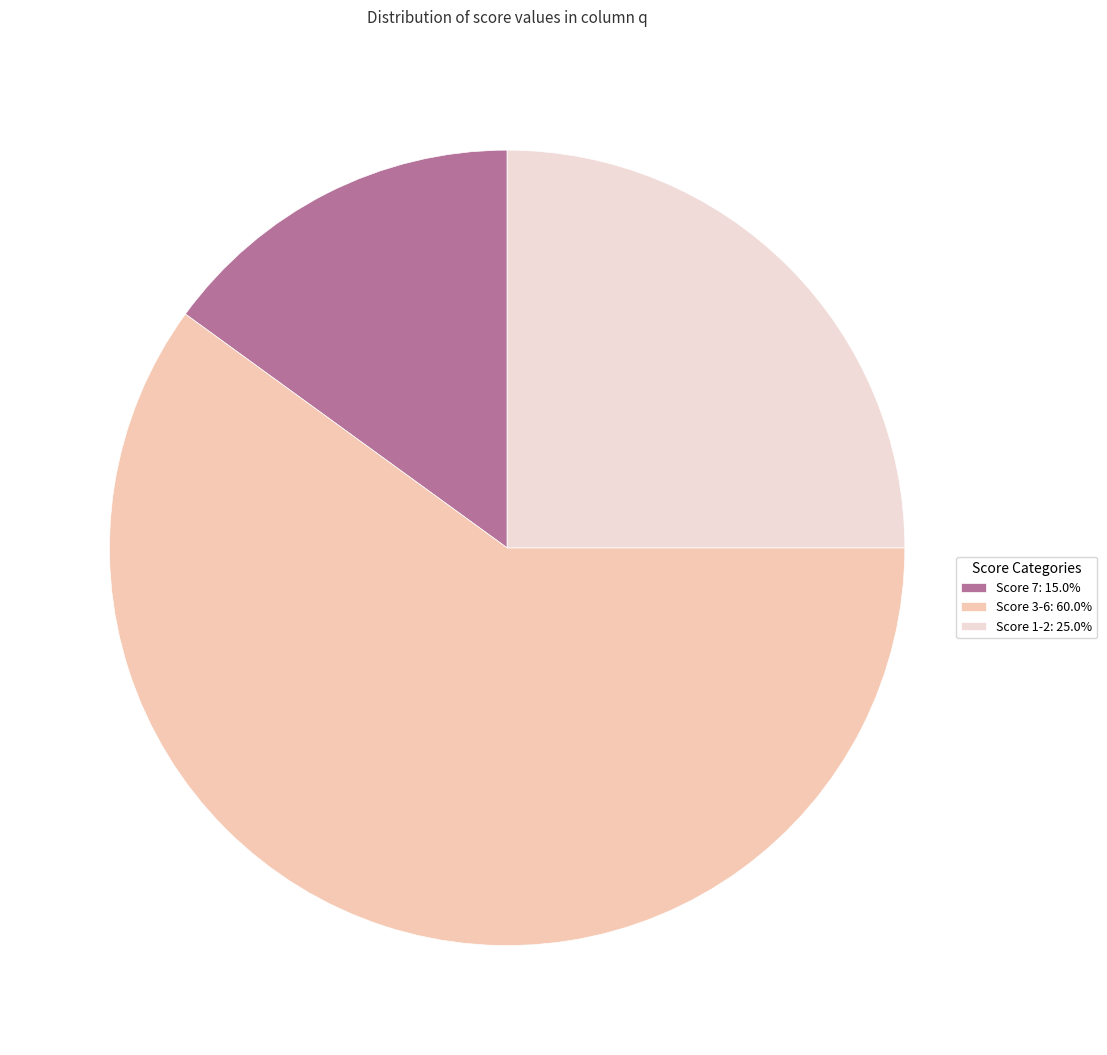

Is Score 3-6: 60.0% the majority of the pie?

Yes